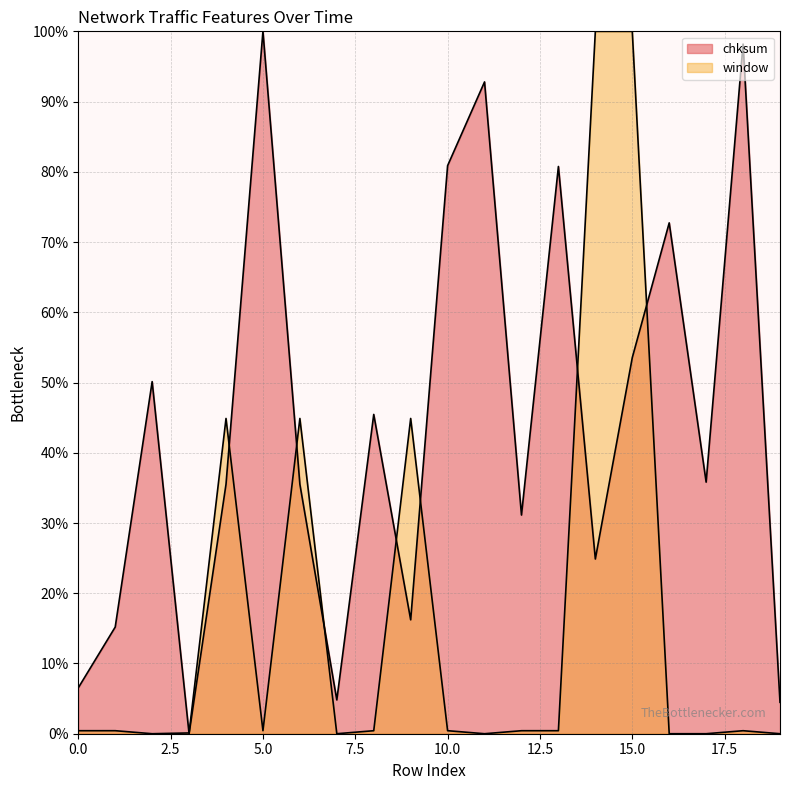

Rank the series at 3 from highest to lowest value.

window, chksum